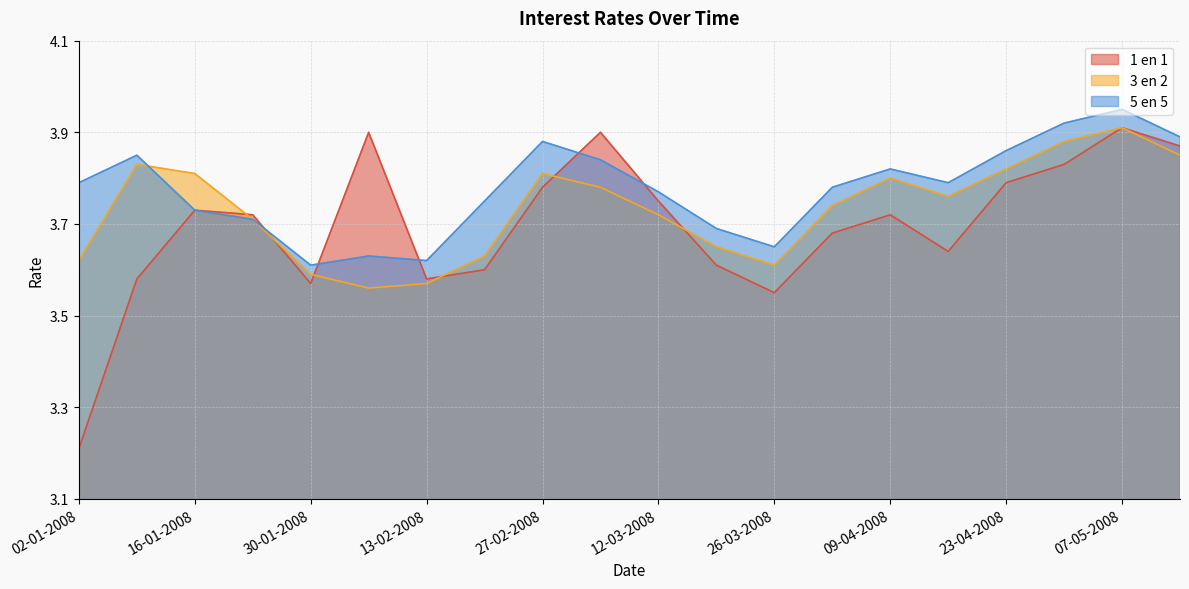

Rank the categories by 5 en 5 value from lowest to highest.

30-01-2008, 13-02-2008, 06-02-2008, 26-03-2008, 19-03-2008, 23-01-2008, 16-01-2008, 20-02-2008, 12-03-2008, 02-04-2008, 02-01-2008, 16-04-2008, 09-04-2008, 05-03-2008, 09-01-2008, 23-04-2008, 27-02-2008, 14-05-2008, 30-04-2008, 07-05-2008